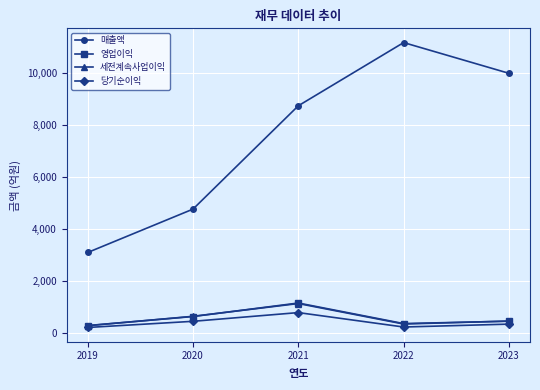

The 영업이익 series shows 296 at 2019. True or false?

True